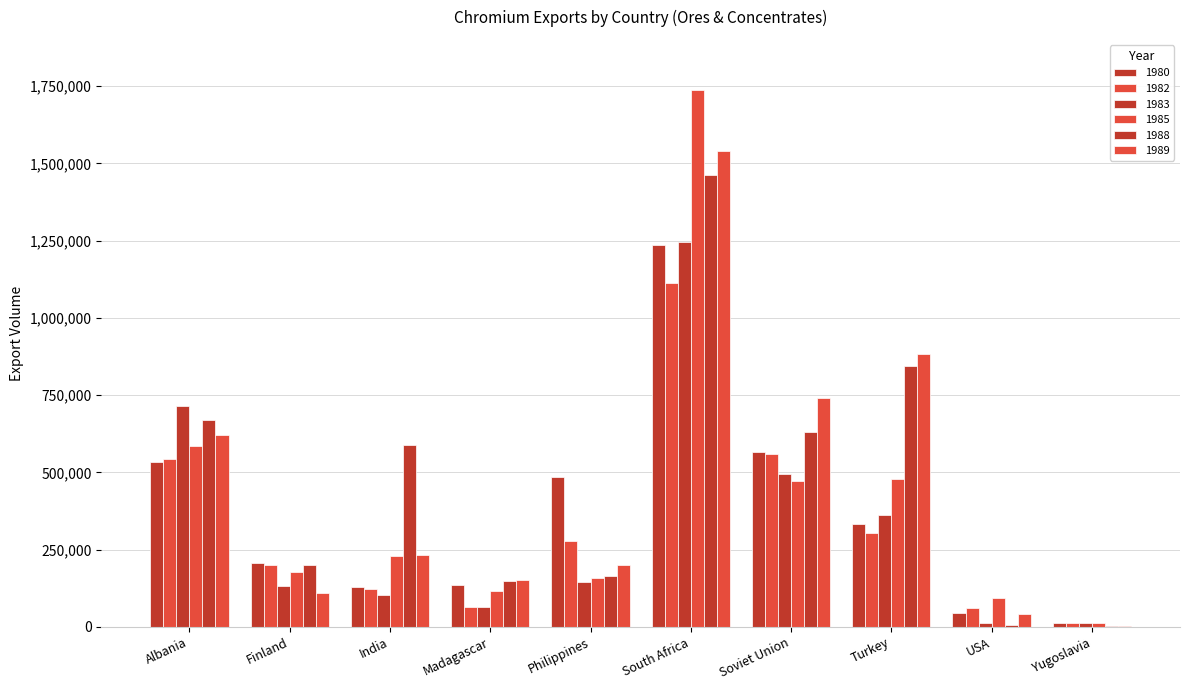

What is the spread (max minus min) of values at Philippines?

337283